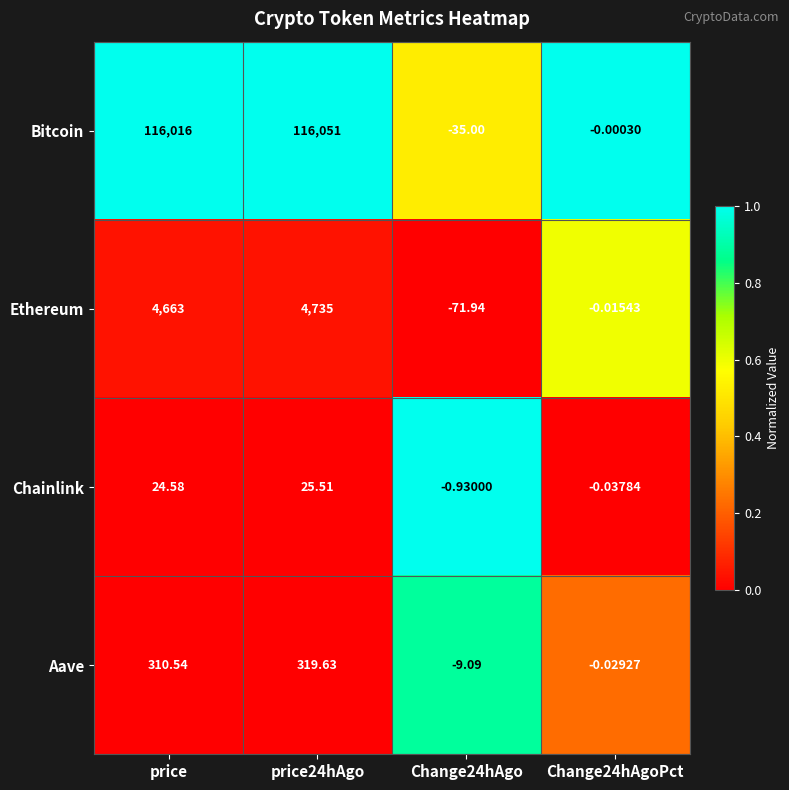

Which series has the widest spread of values?

Bitcoin